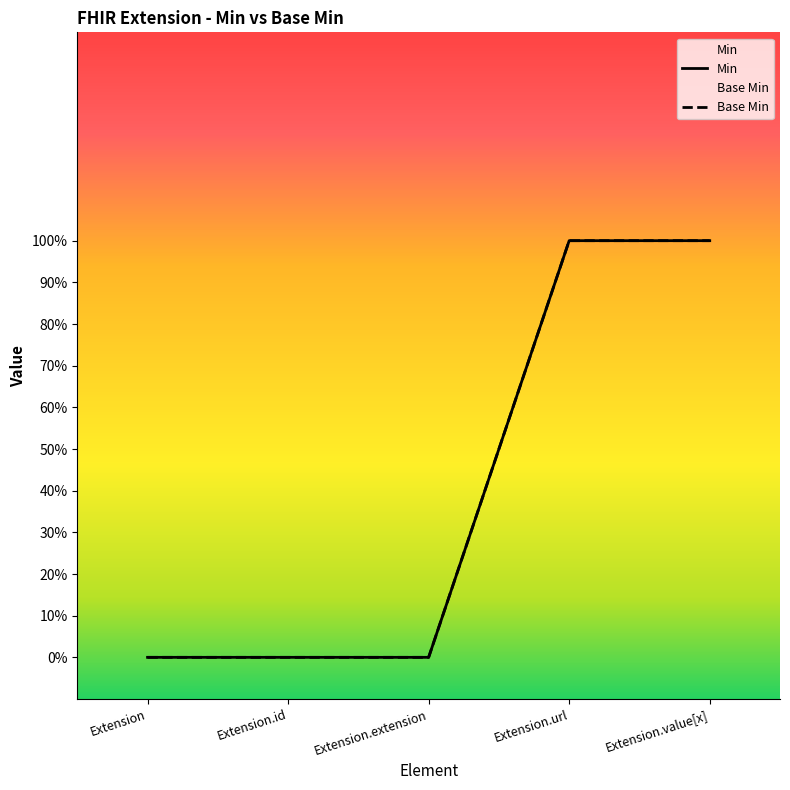

True or false: Min and Base Min intersect in this chart.

False